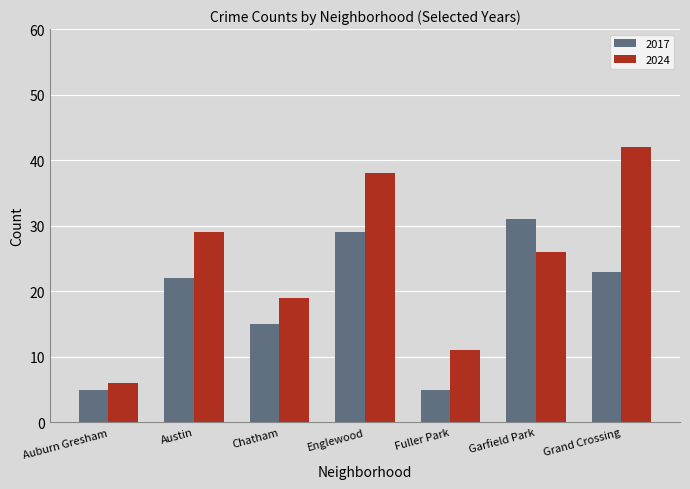

What is the label of the 4th bar from the right?

Englewood